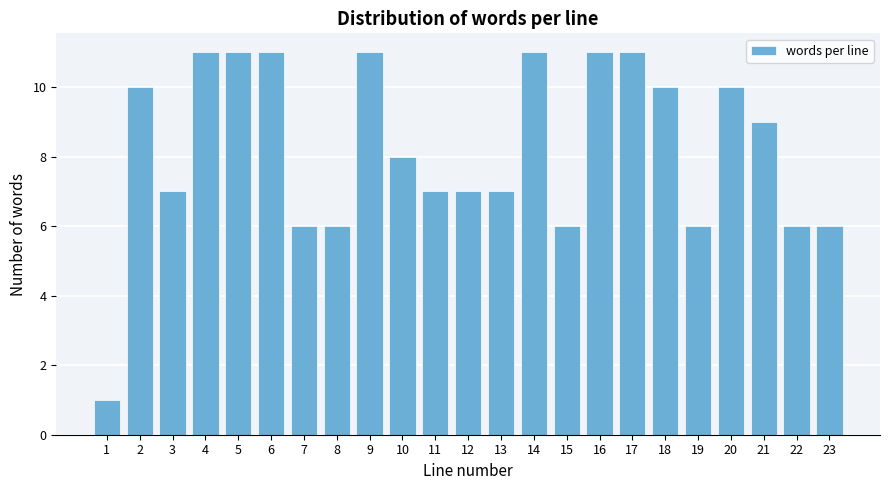

Reading left to right, what are all the values shown in this chart?

1=1	2=10	3=7	4=11	5=11	6=11	7=6	8=6	9=11	10=8	11=7	12=7	13=7	14=11	15=6	16=11	17=11	18=10	19=6	20=10	21=9	22=6	23=6